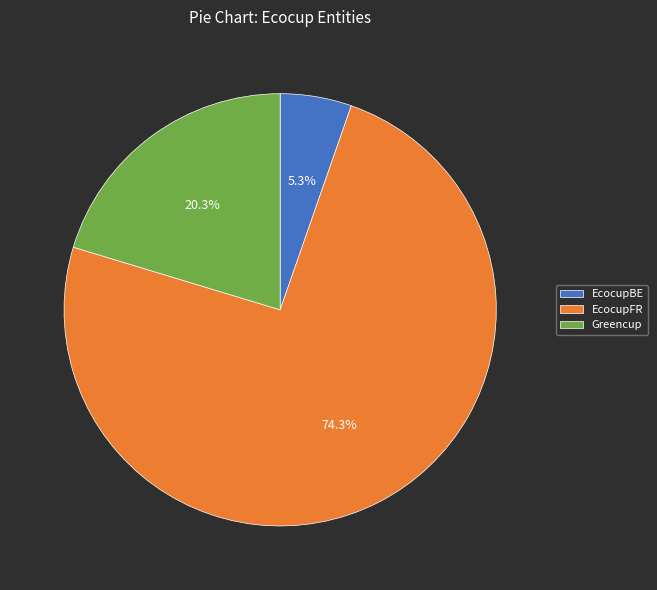

How many slices are in this pie chart?

3